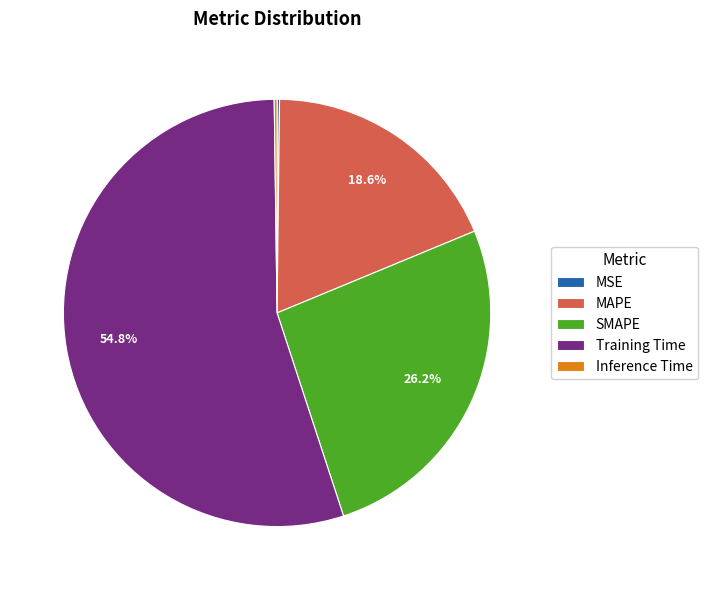

Which category has the biggest portion of the pie?

Training Time